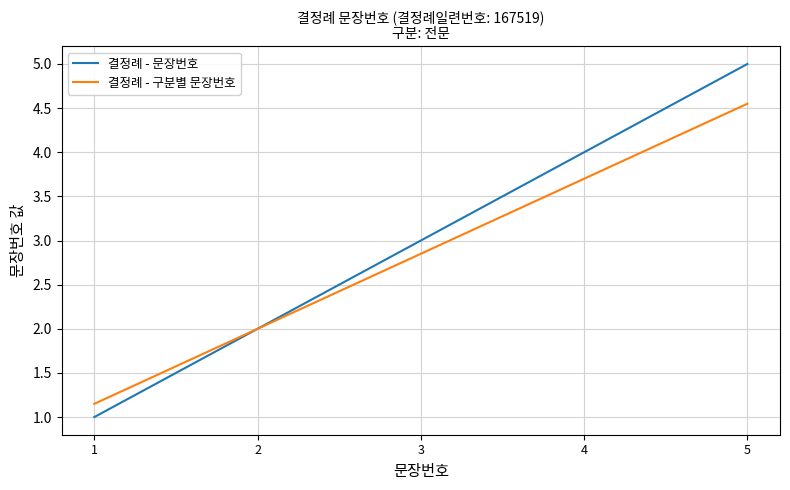

Which series has the widest spread of values?

결정례 - 문장번호